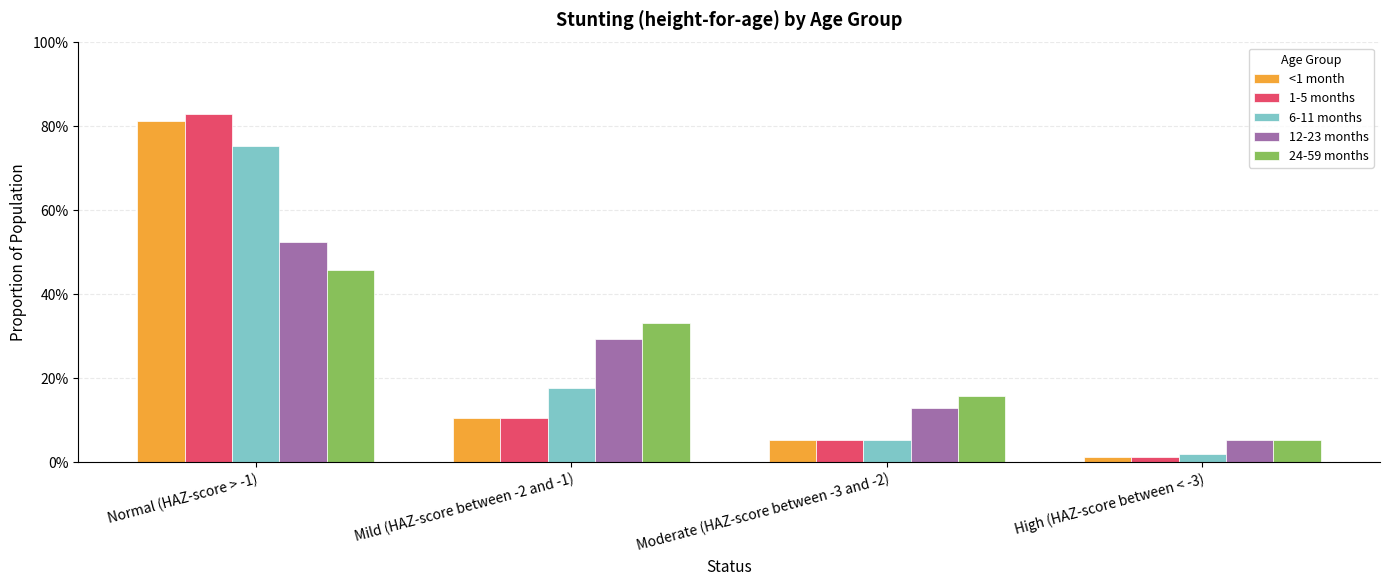

What is the sum of the 6-11 months values at High (HAZ-score between < -3) and Mild (HAZ-score between -2 and -1)?

0.2